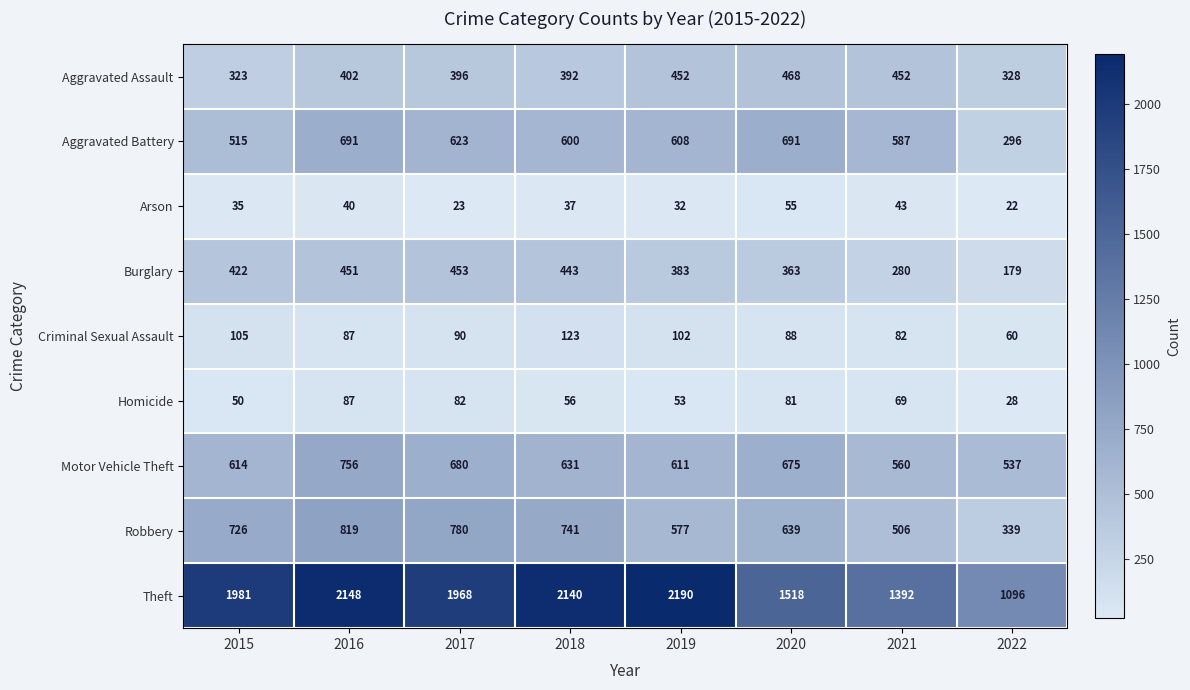

Which series has the largest range (max minus min)?

Theft